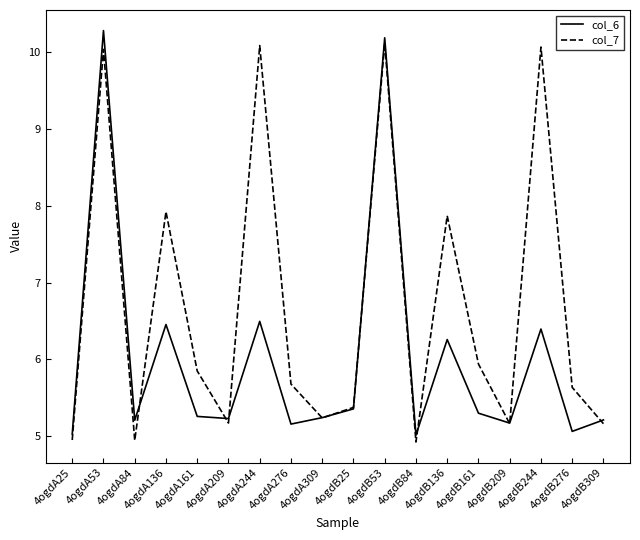

What are all the series names shown in the legend?

col_6, col_7